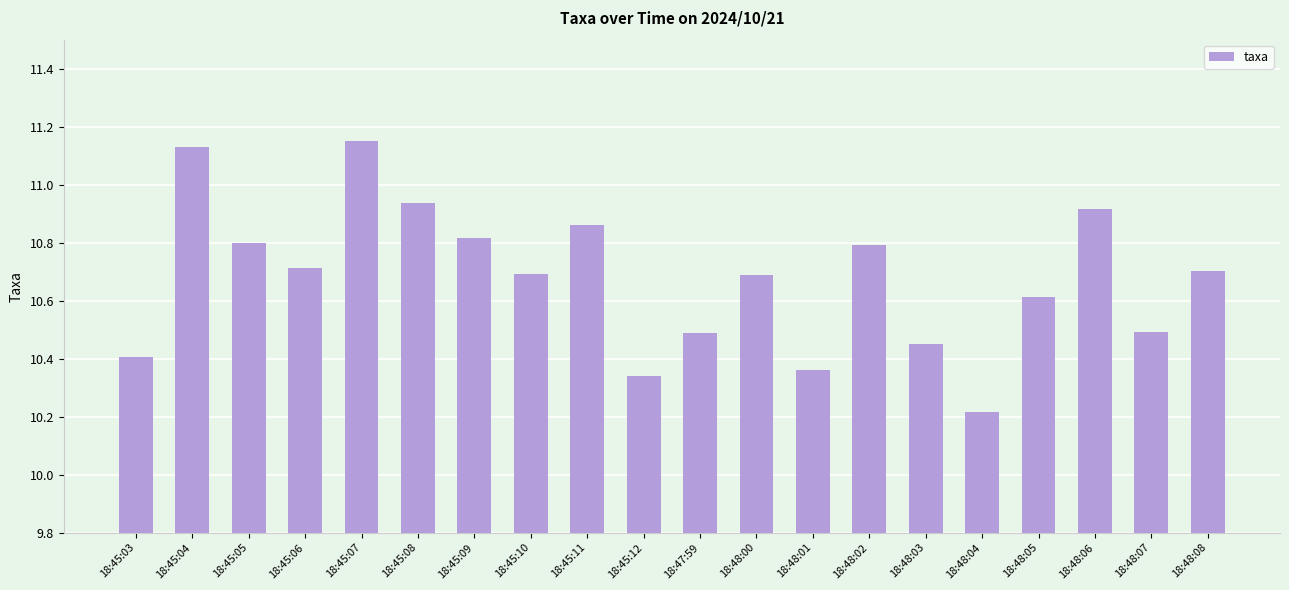

Between 18:47:59 and 18:45:05, which is larger?

18:45:05